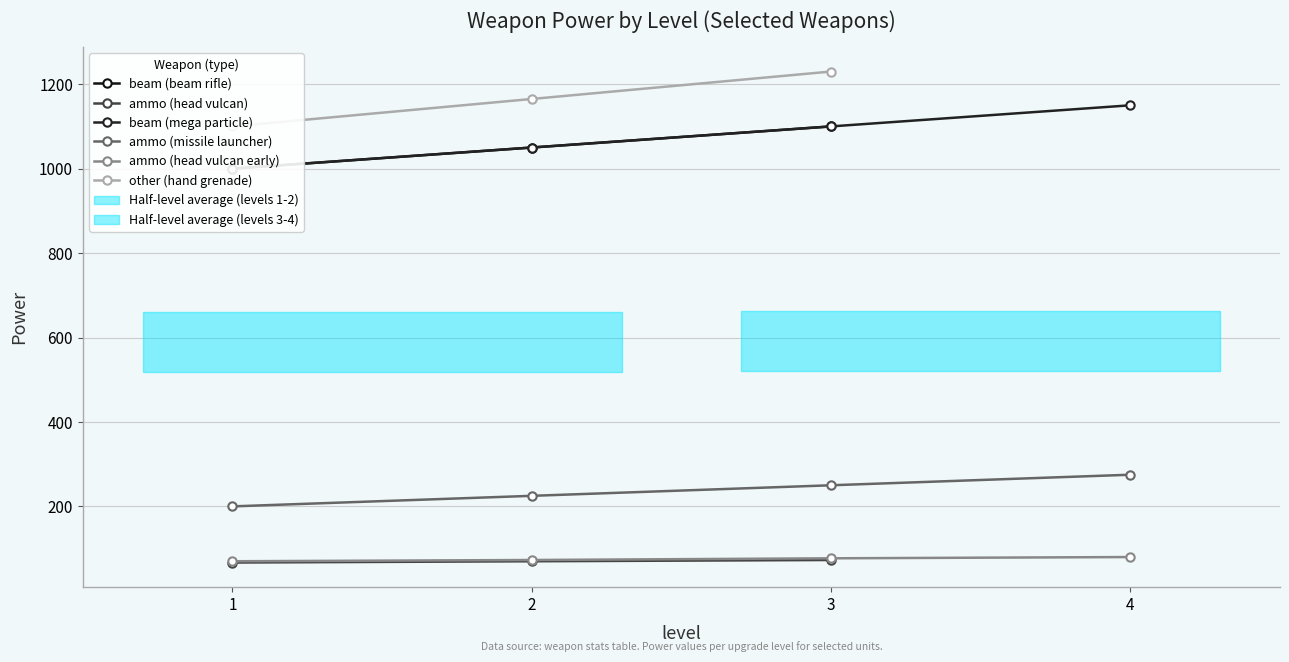

What is the highest value of the ammo (missile launcher) series?

275